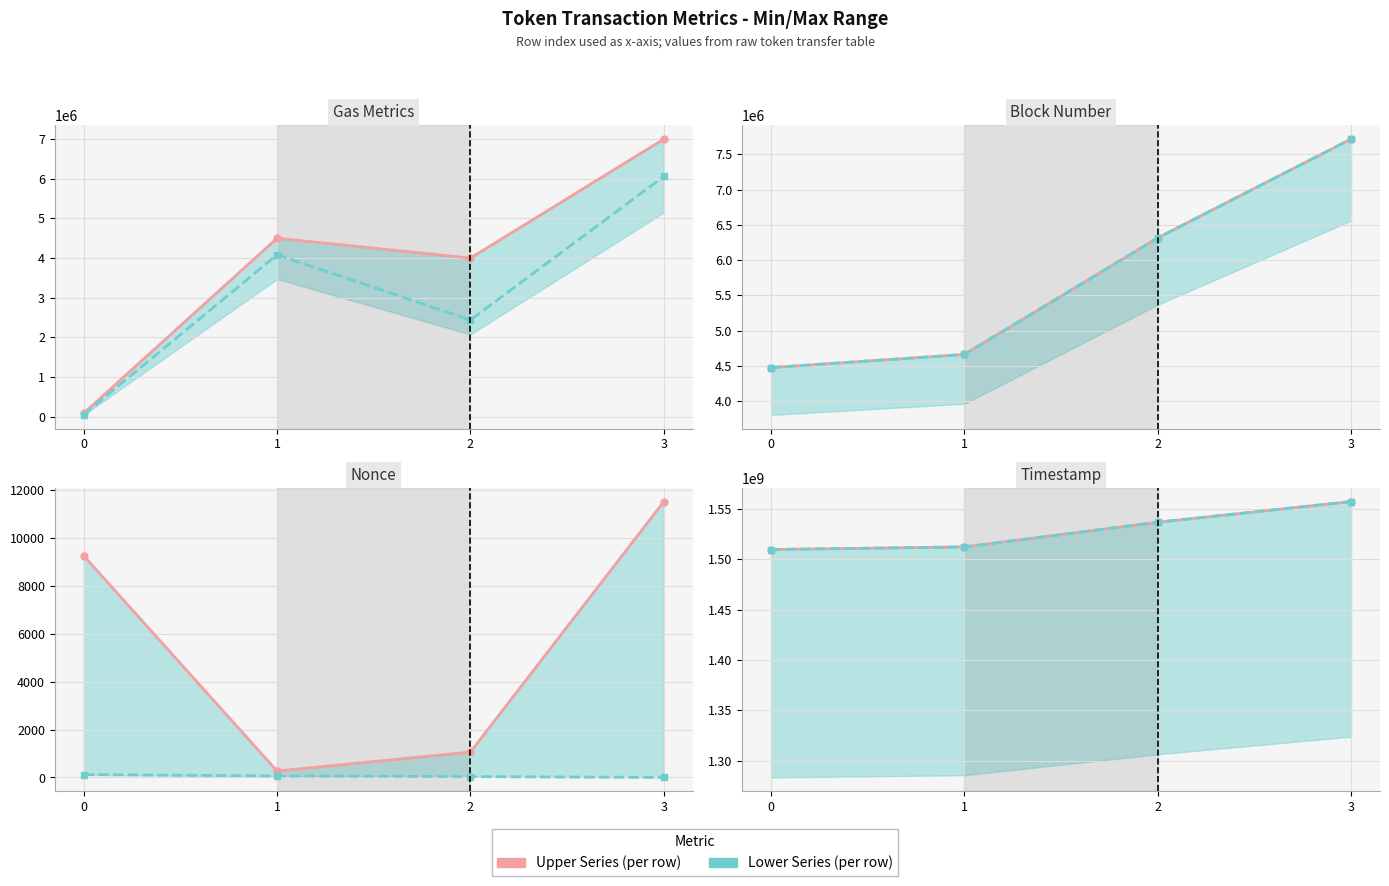

What is the difference between the maximum and second lowest values in the timeStamp series?

45040572